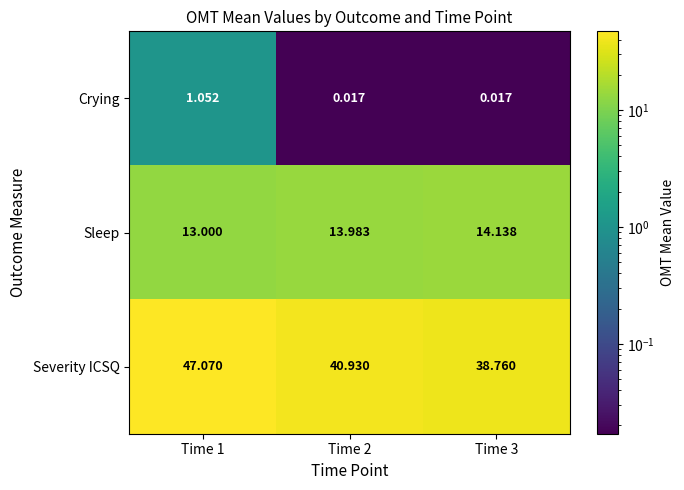

Which series has the widest spread of values?

Severity ICSQ